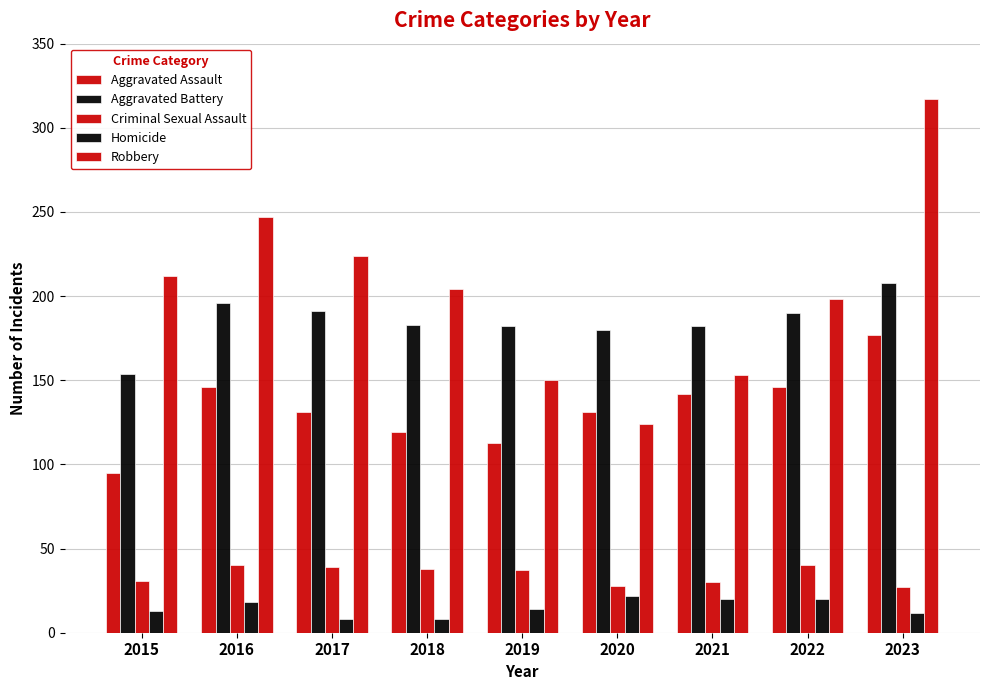

What is the minimum value shown in the chart?

8